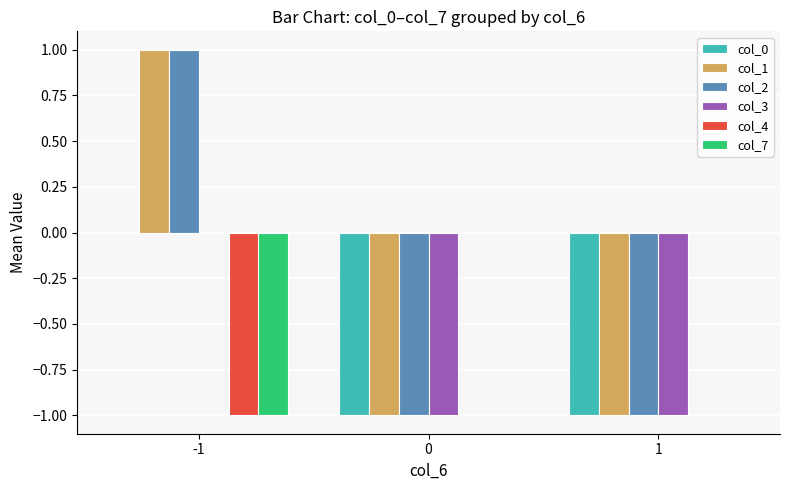

The value of col_0 at 1 is -2. True or false?

False